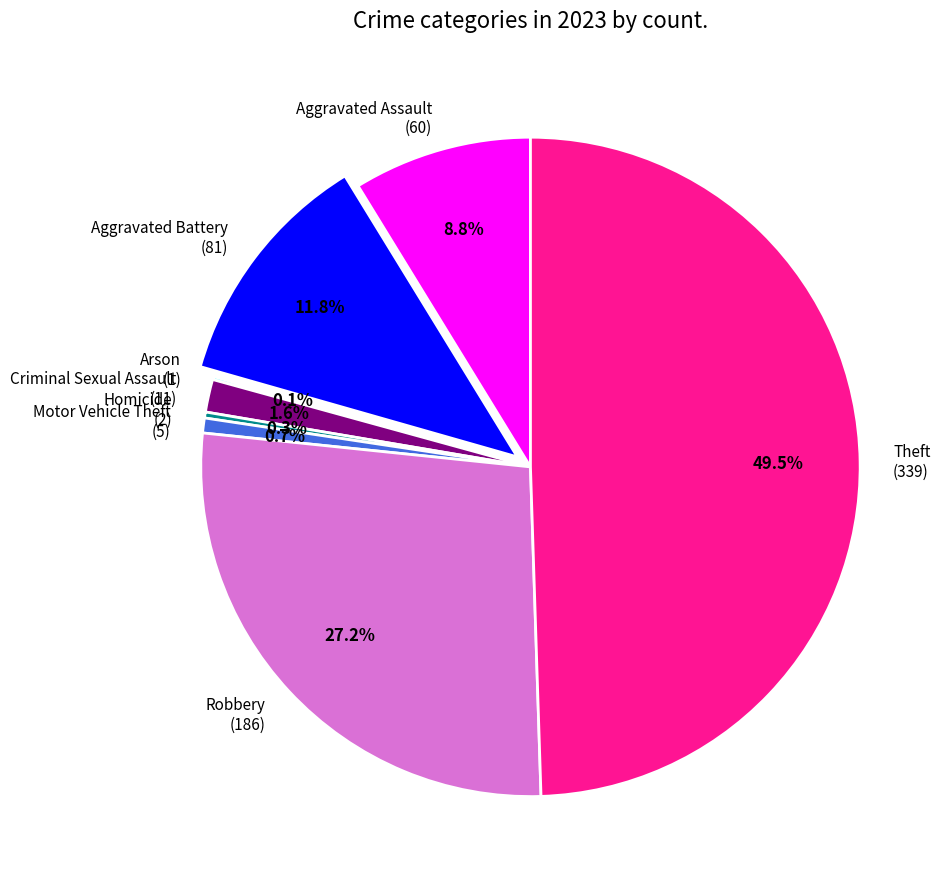

What percentage is NOT represented by Aggravated Assault (60)?

91.2%